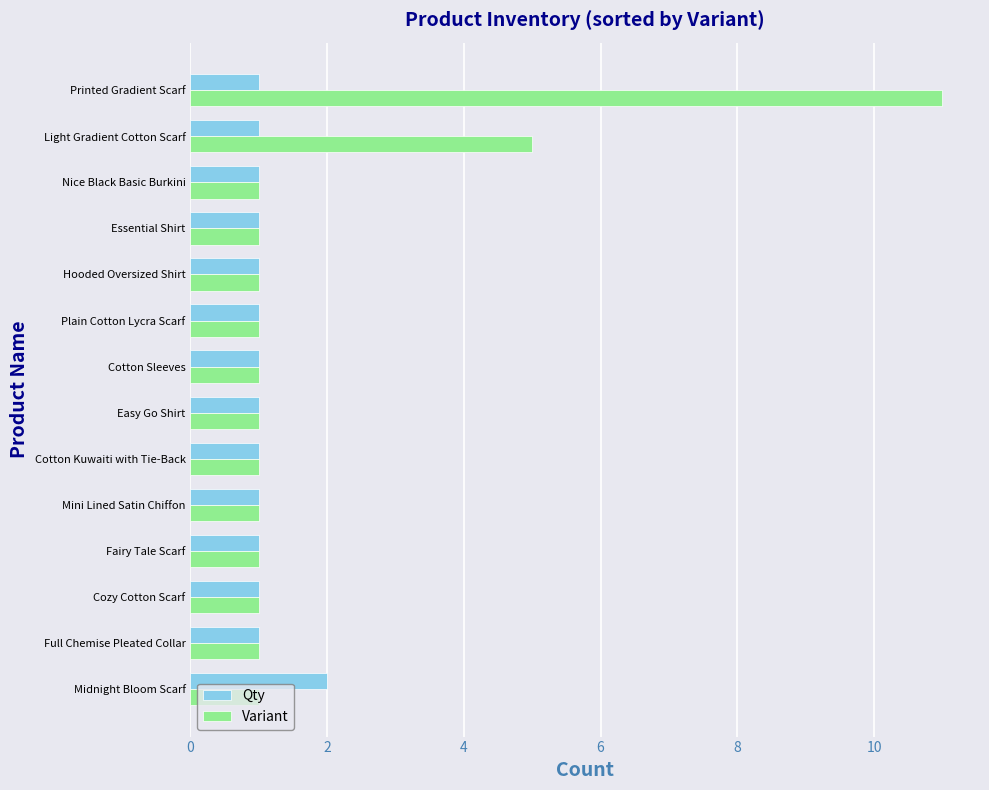

What is the difference between the second highest and minimum values in the Variant series?

4